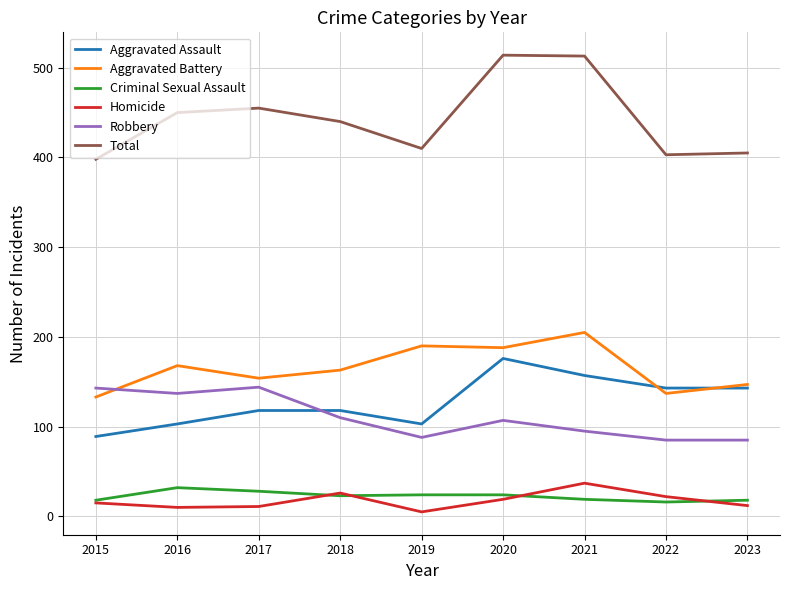

The Total series shows 95 at 2015. True or false?

False